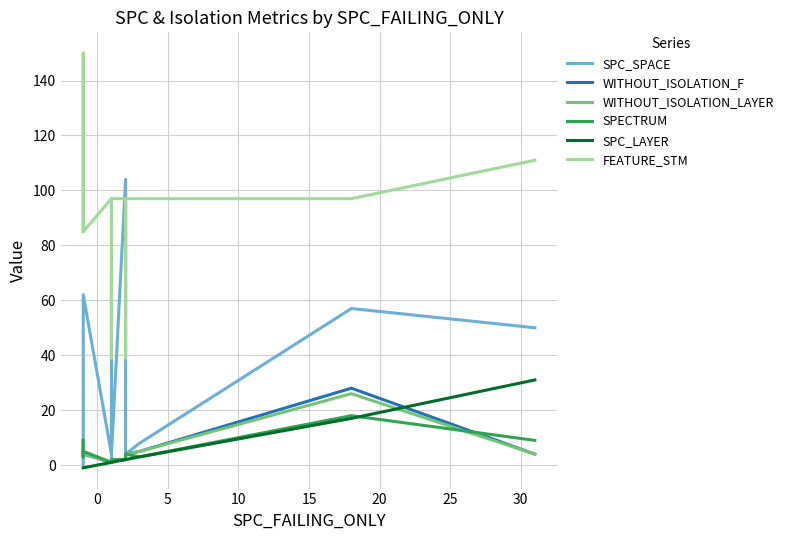

Which series has the widest spread of values?

FEATURE_STM